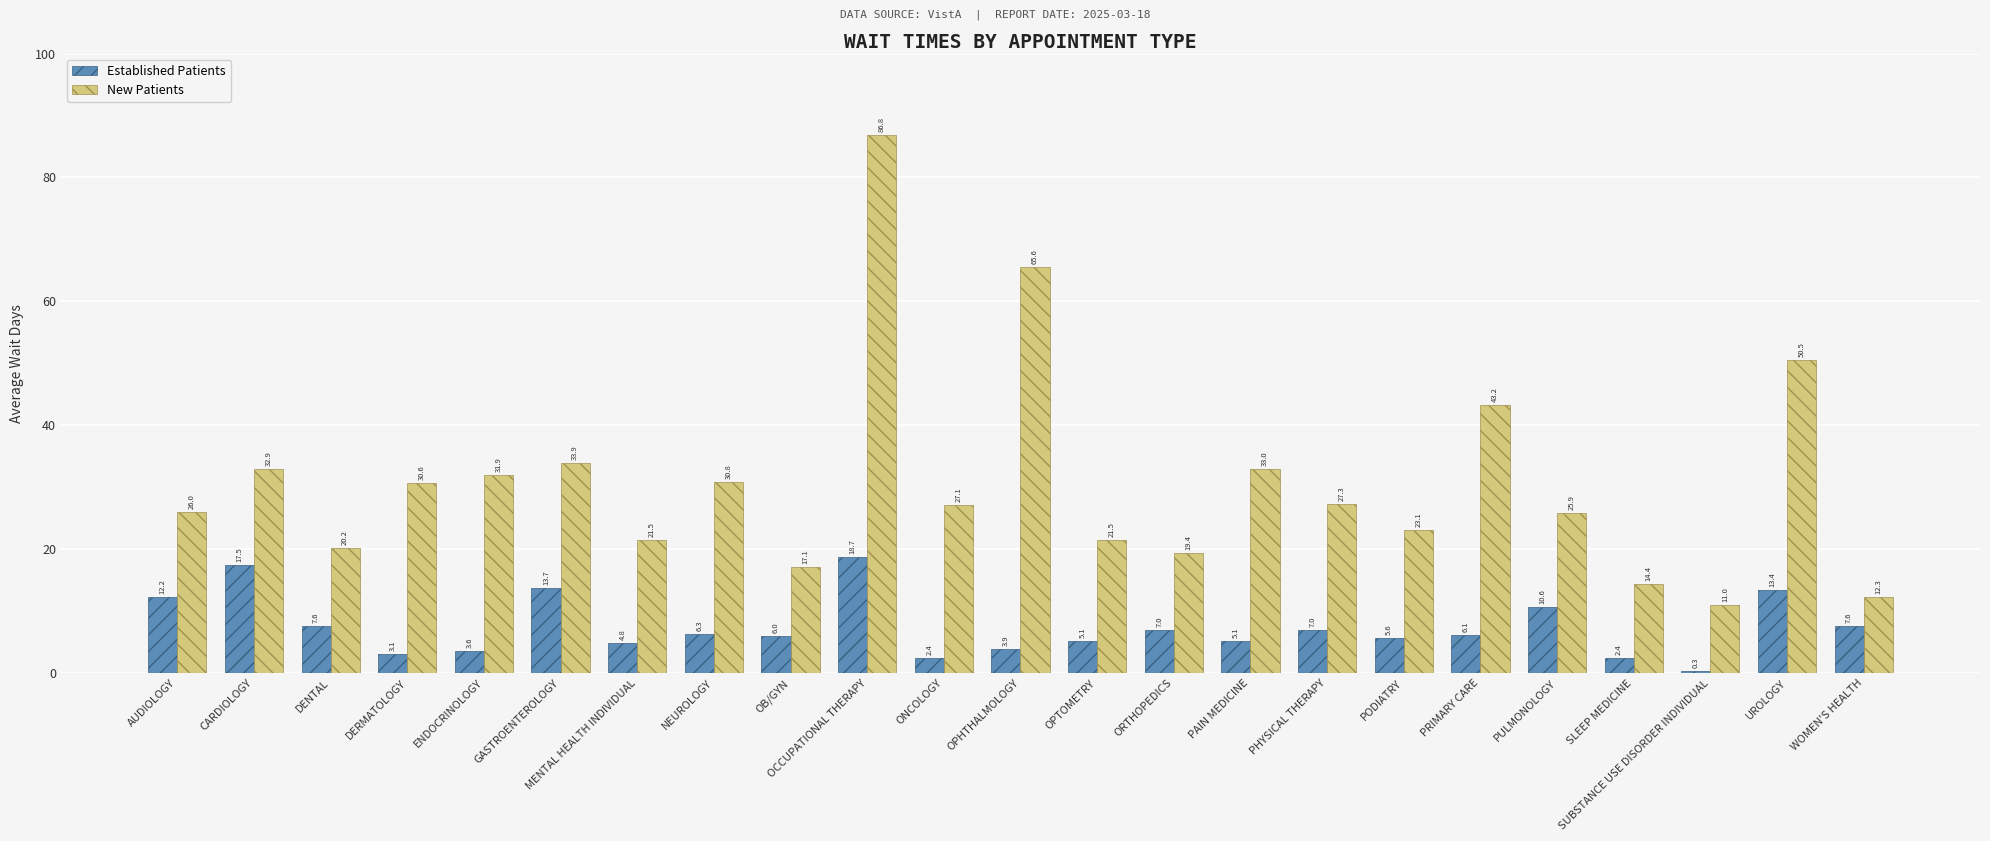

Reading left to right, what are all the values shown in this chart?

Established Patients: 12.2	17.5	7.6	3.1	3.6	13.7	4.8	6.3	6.0	18.7	2.4	3.9	5.1	7.0	5.1	7.0	5.6	6.1	10.6	2.4	0.3	13.4	7.6
New Patients: 26.0	32.9	20.2	30.6	31.9	33.9	21.5	30.8	17.1	86.8	27.1	65.6	21.5	19.4	33.0	27.3	23.1	43.2	25.9	14.4	11.0	50.5	12.3